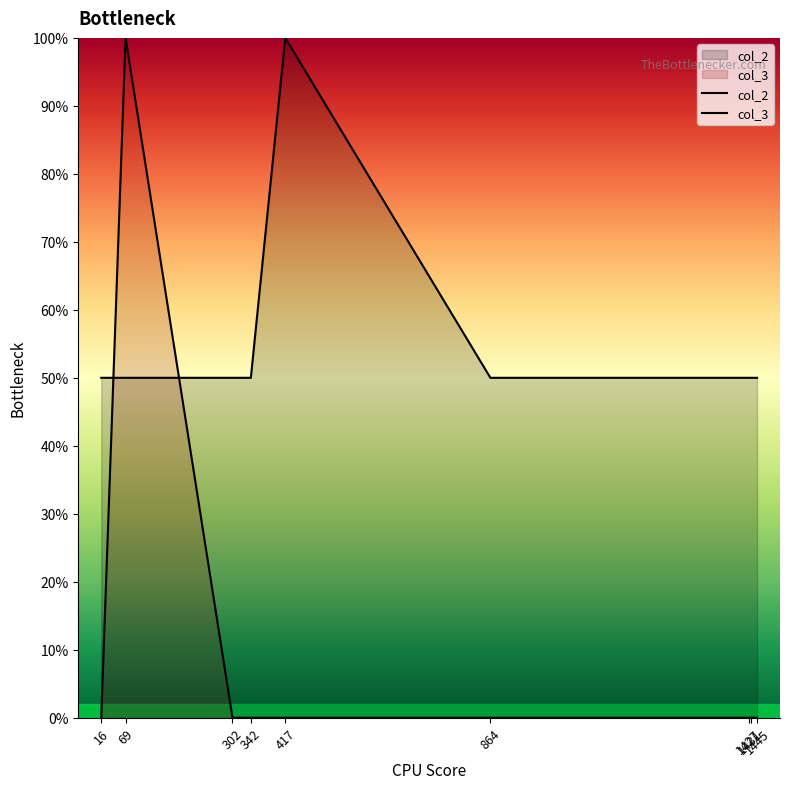

What is the maximum value shown in the chart?

100